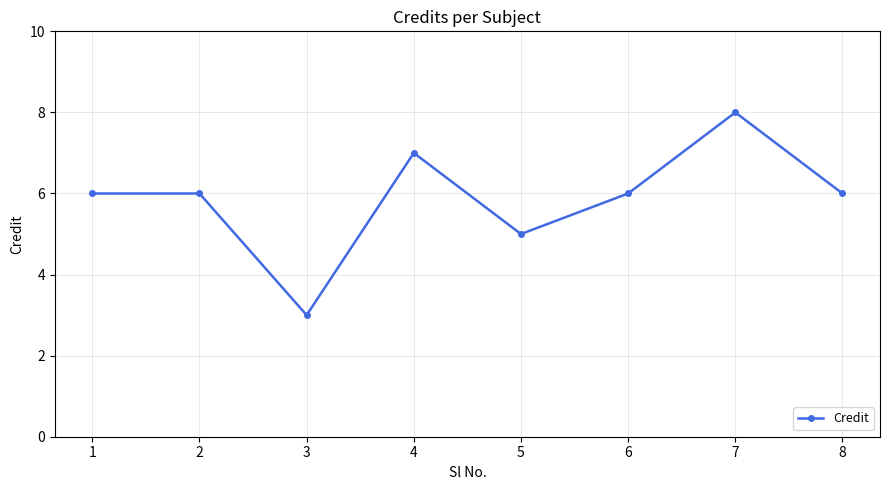

Does the chart display data point markers on the line(s)?

Yes